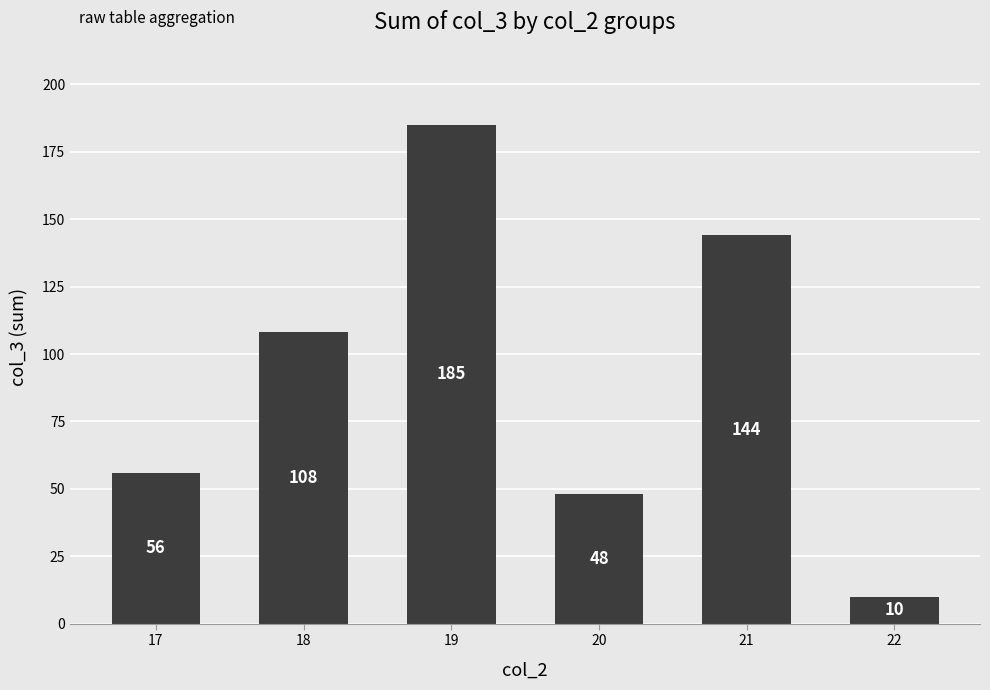

What is the smallest value displayed?

10